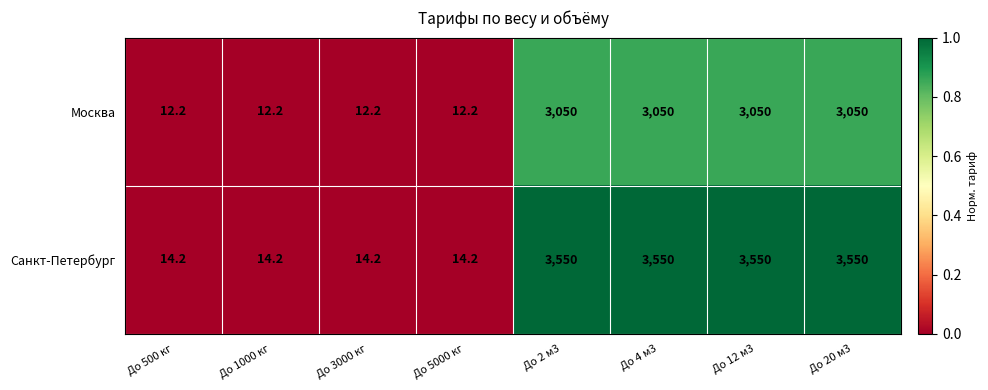

What is the approximate value of Москва at До 20 м3?

3050.0